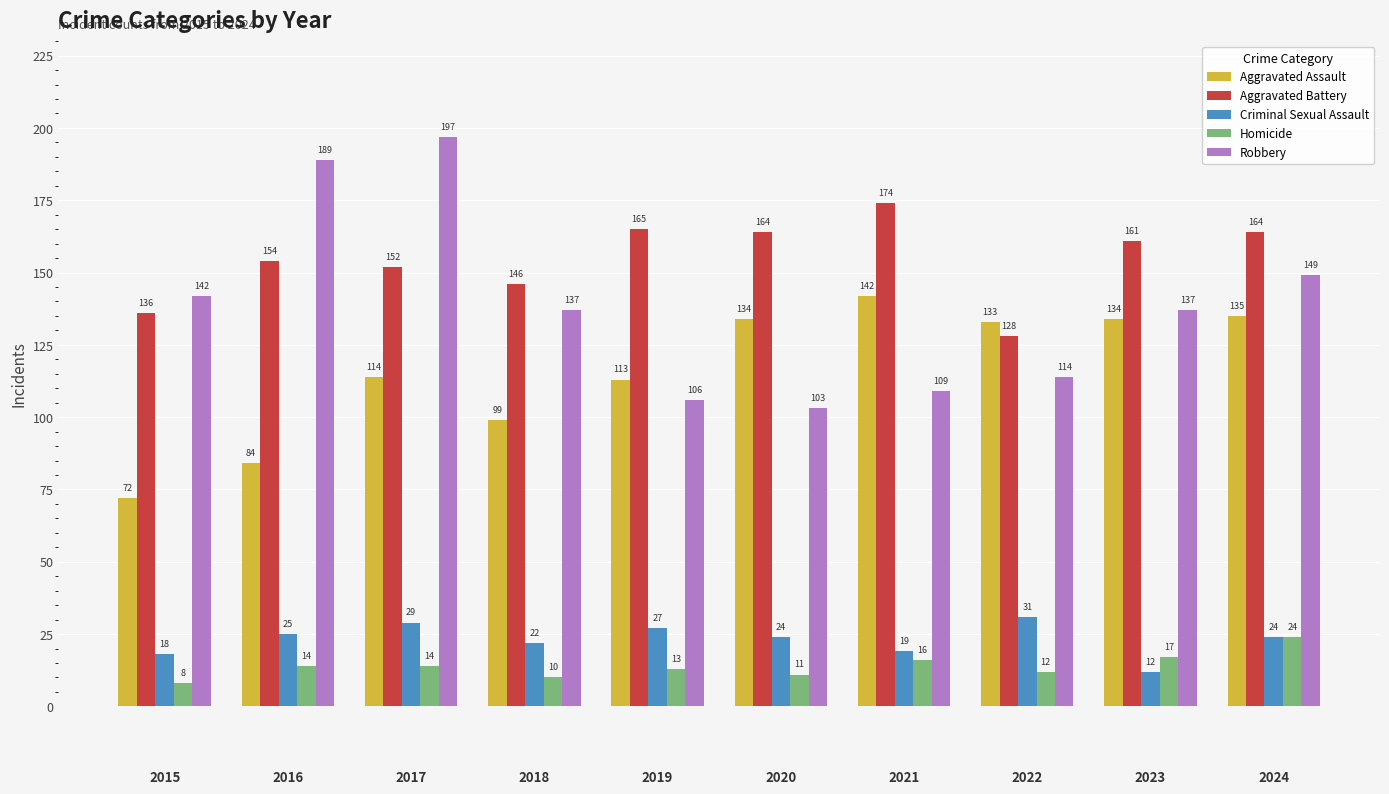

How many bars are there in each group?

5